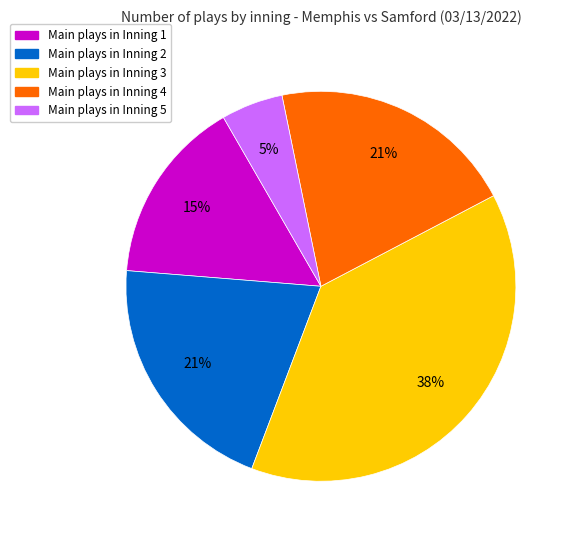

Is there any slice that represents more than half of the pie?

No